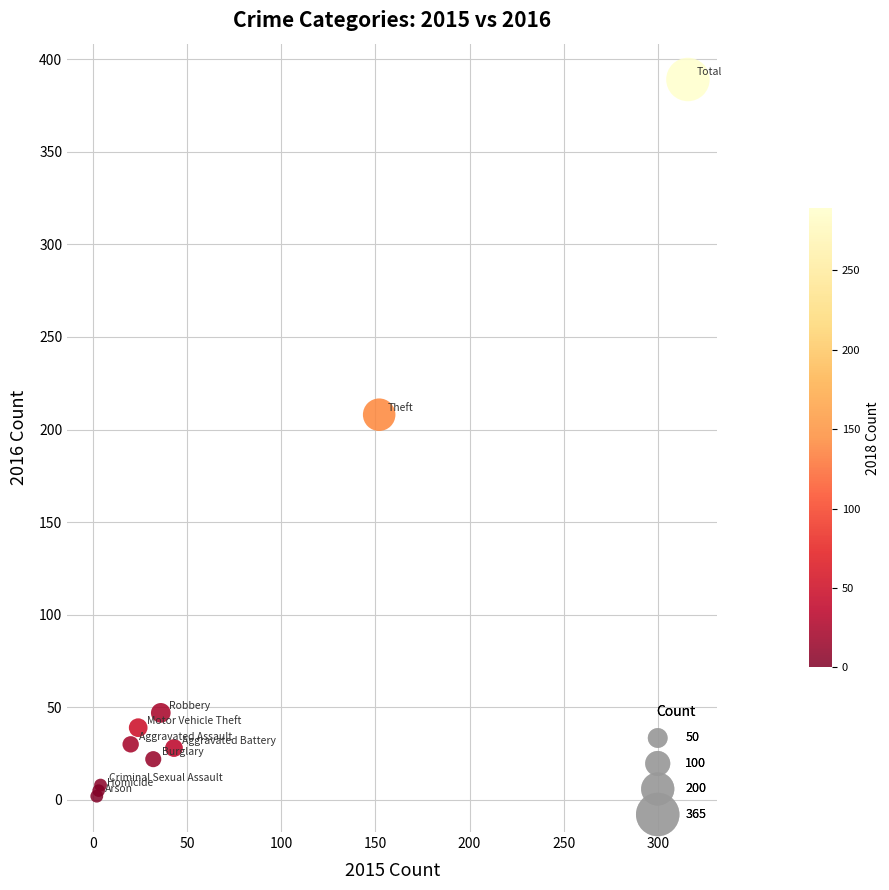

What Y value in the scatter plot is closest to 195?

208